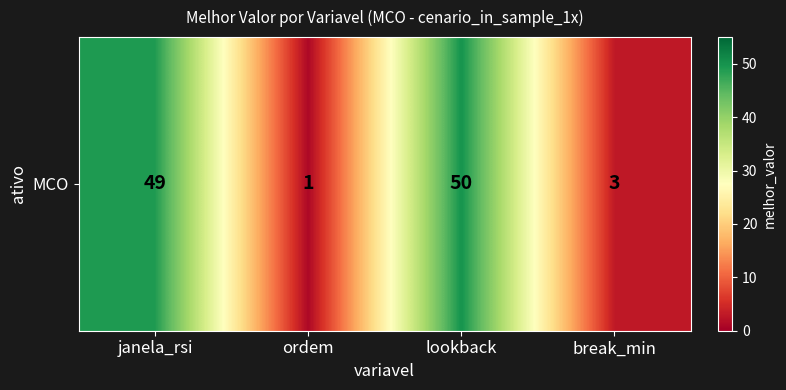

What is the maximum value shown in the chart?

50